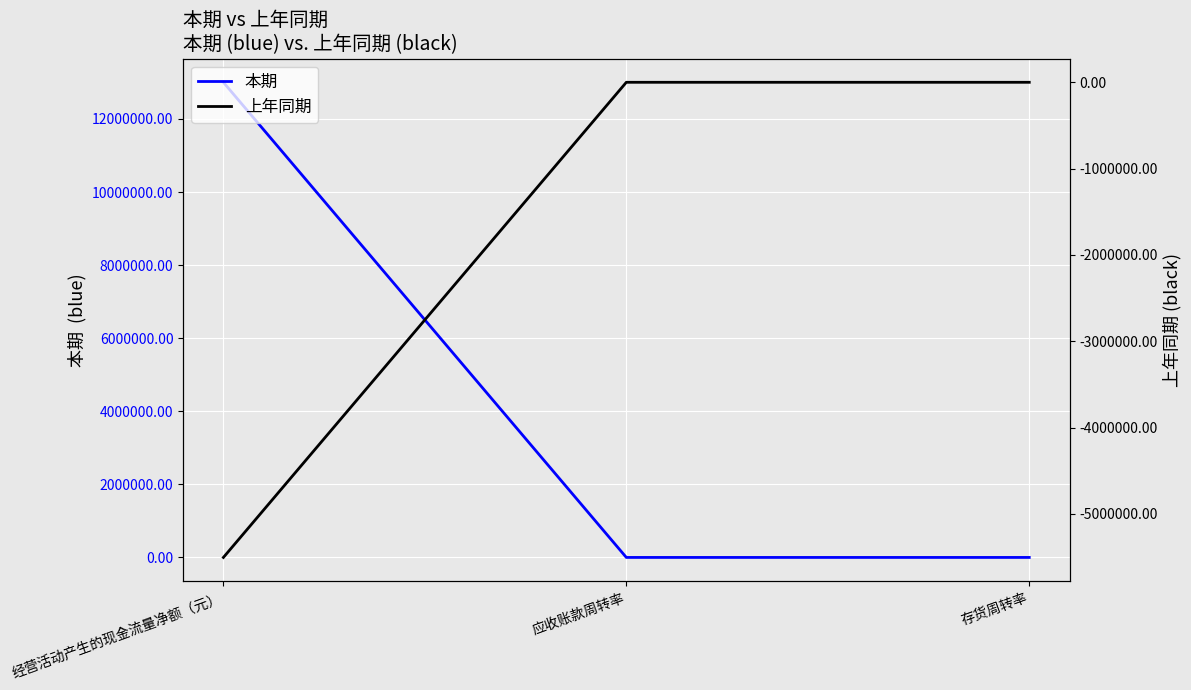

Where is 本期 nearest to the value 6501550?

存货周转率